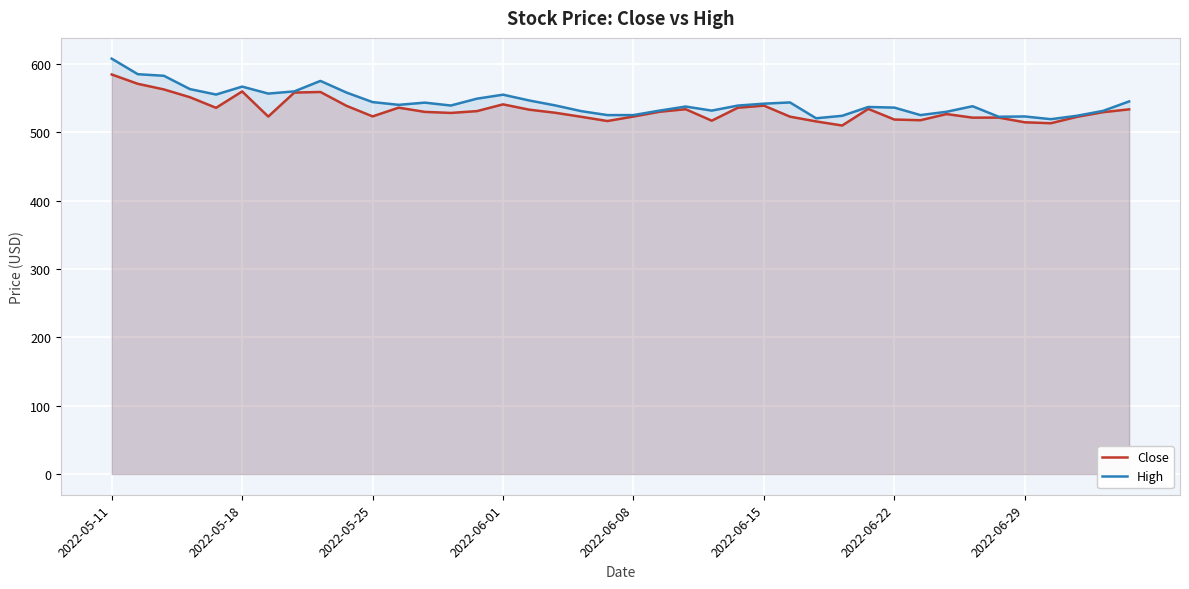

What is the value of the Close point at the 23rd from the left?

533.6